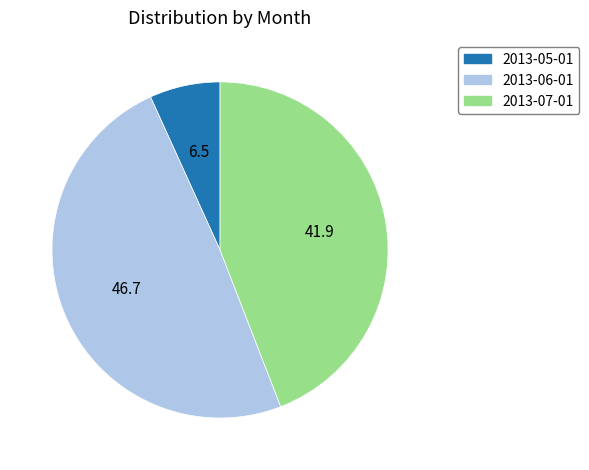

Is there any slice that represents more than half of the pie?

No